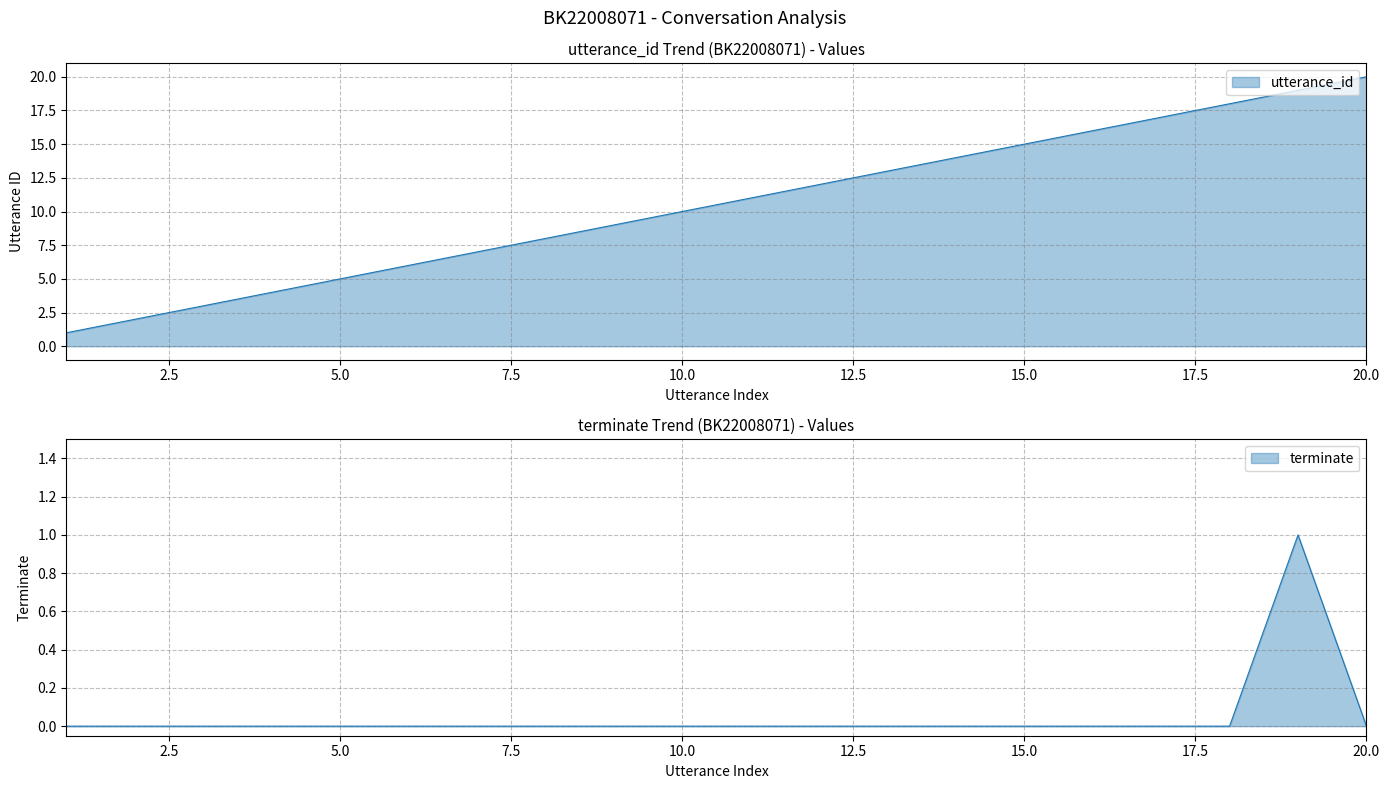

True or false: utterance_id and terminate intersect in this chart.

False